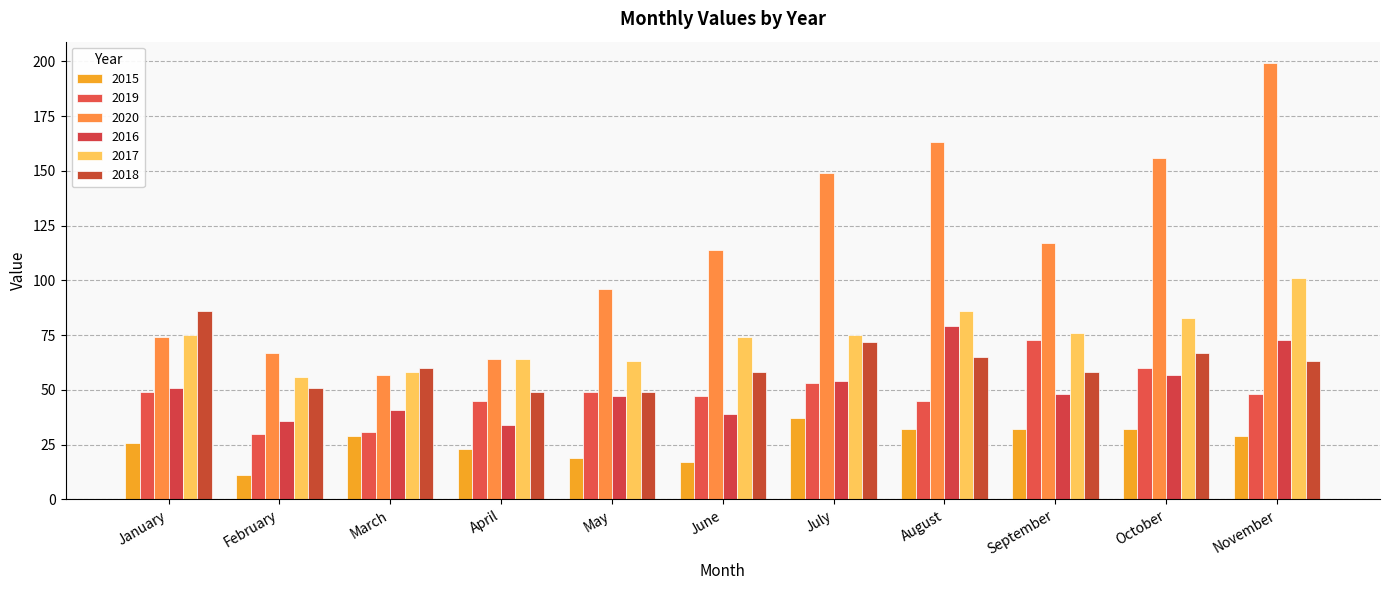

Are the bars grouped side by side (vs. stacked)?

Yes